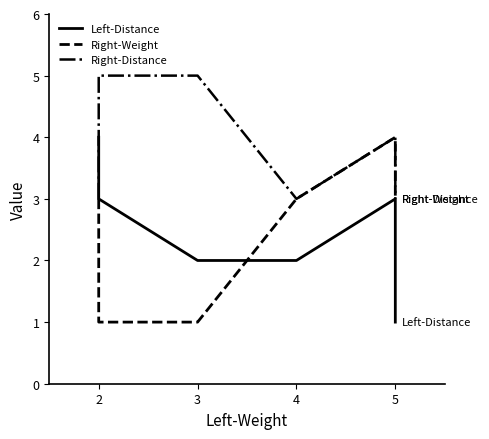

At which category does Right-Weight reach its first local peak?

5